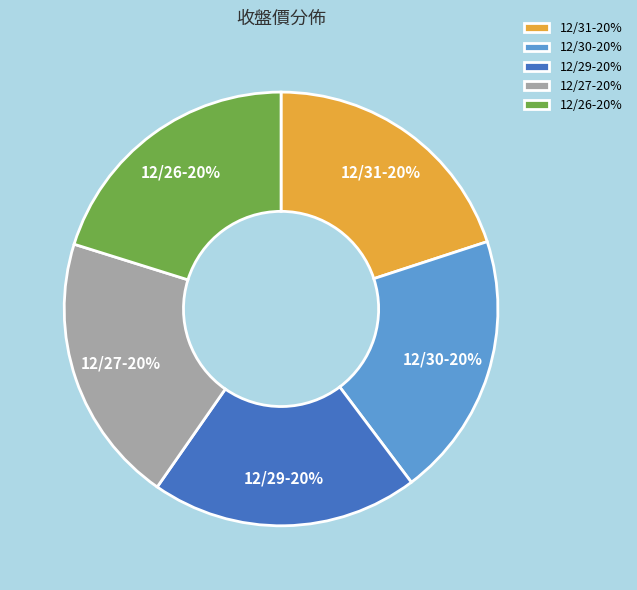

To the nearest percent, what is the average slice percentage?

20%